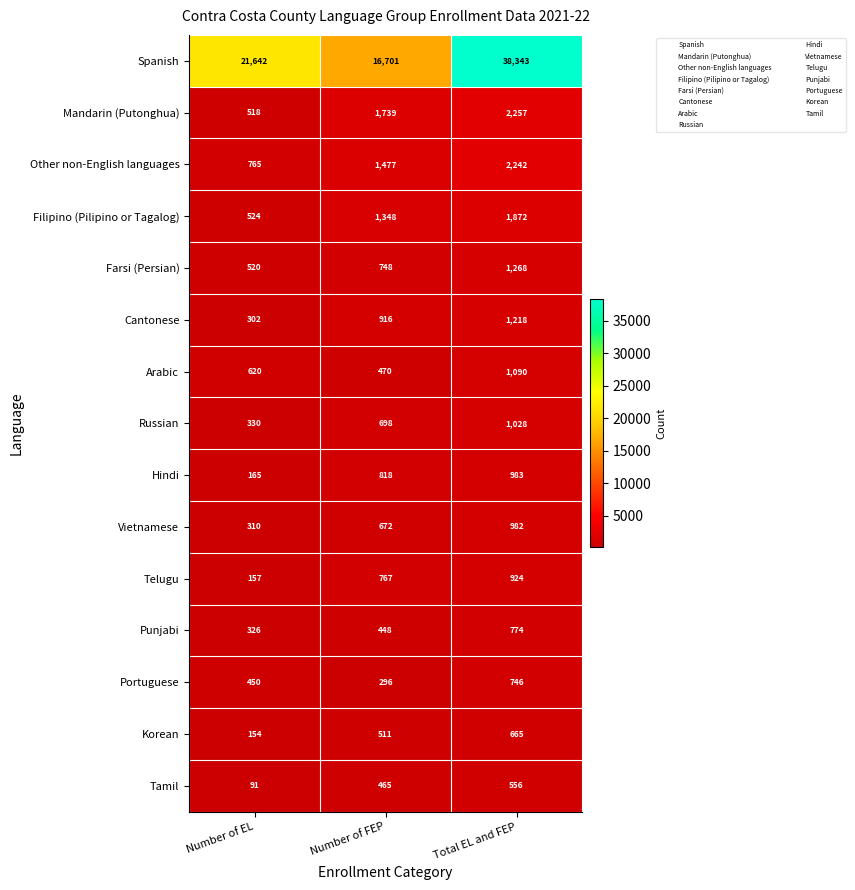

How many series are shown in this chart?

15